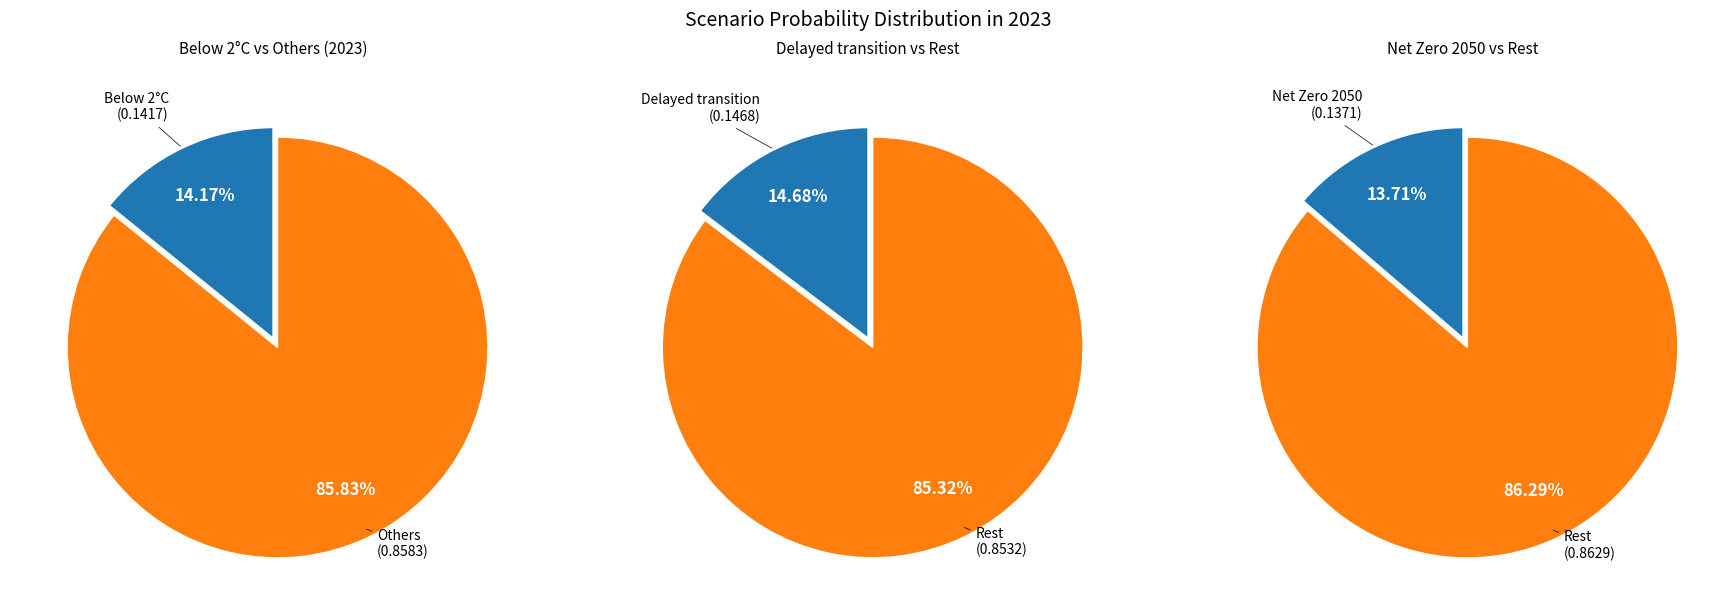

What percentage is the Delayed transition slice, to the nearest percent?

15%